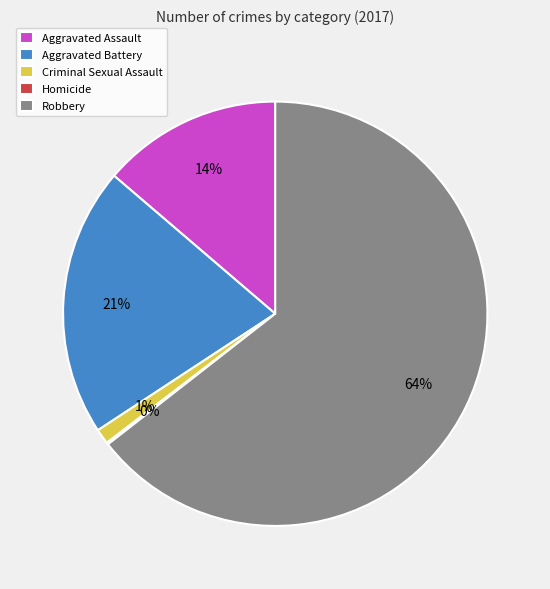

To the nearest percent, what is the difference between the Aggravated Assault and Aggravated Battery slice percentages?

7%